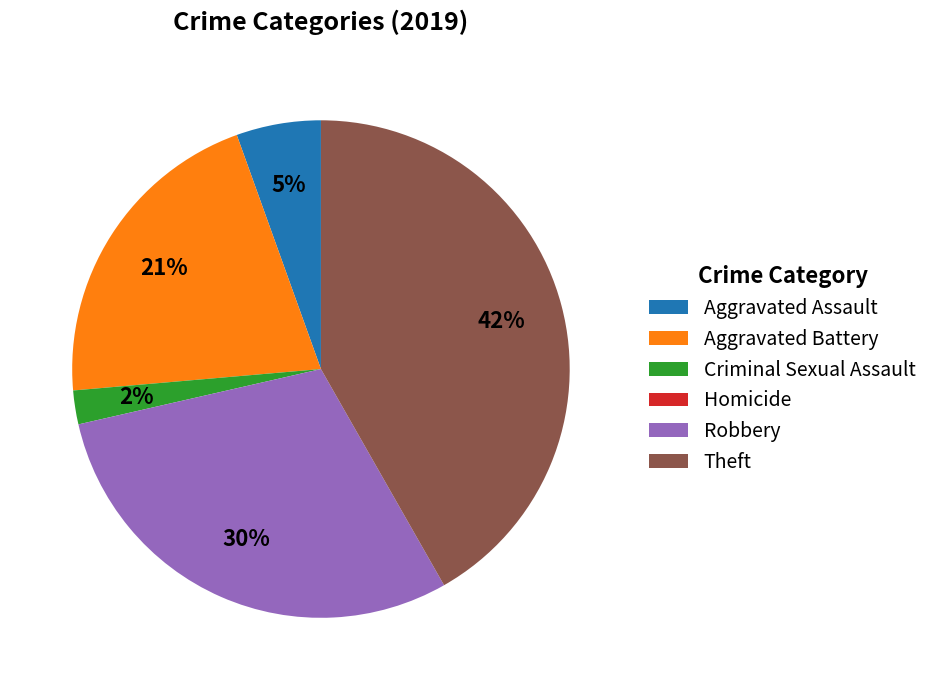

Which slice is the largest?

Theft